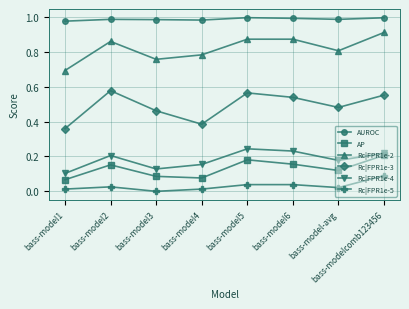

What are all the series names shown in the legend?

AUROC, AP, Rc|FPR1e-2, Rc|FPR1e-3, Rc|FPR1e-4, Rc|FPR1e-5